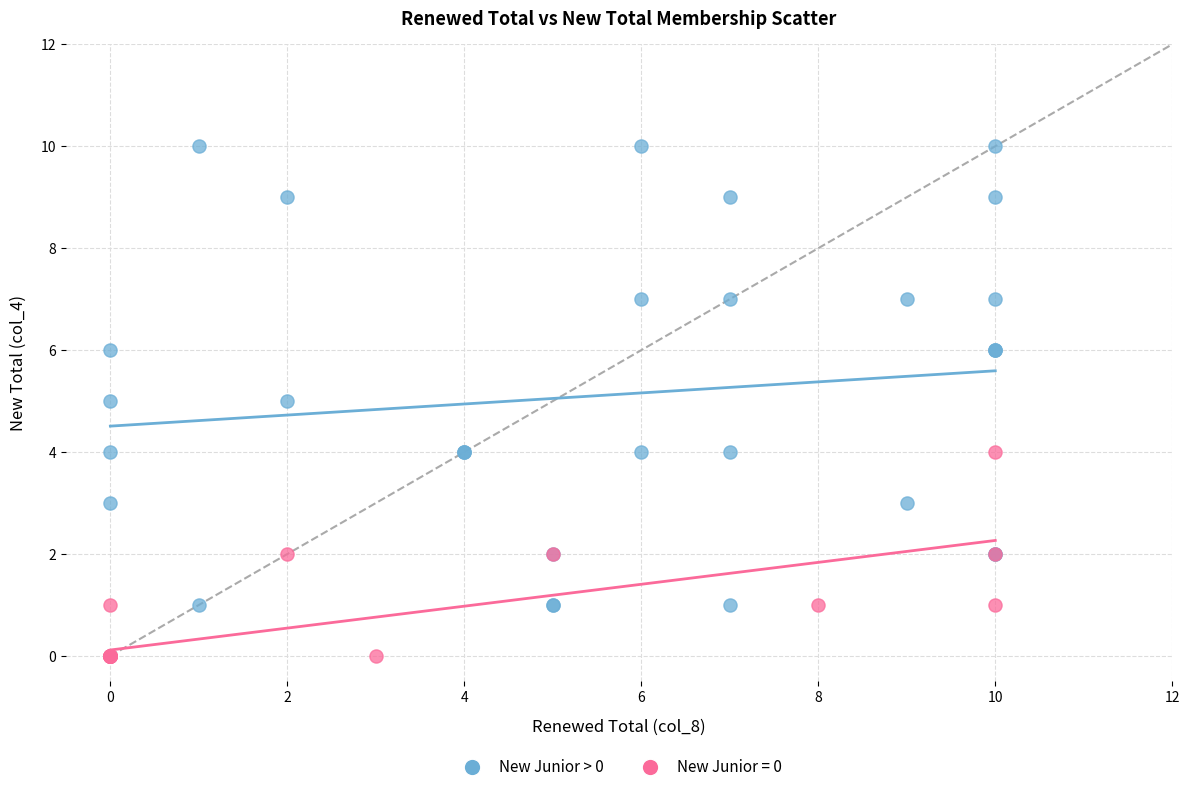

Which series reaches the minimum Y coordinate?

New Junior = 0